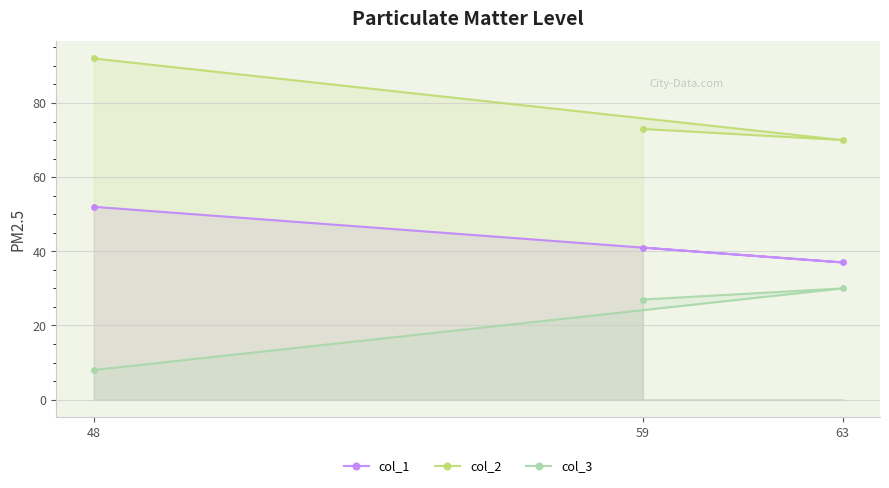

Which has a higher value, 48 or 59?

48